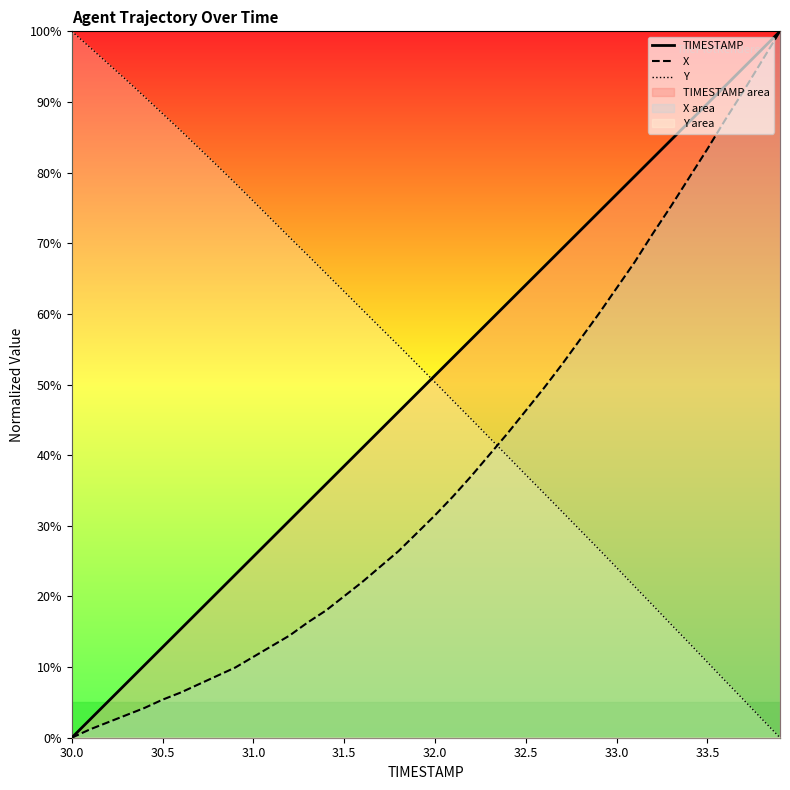

How many intersections are there between Y and TIMESTAMP?

1